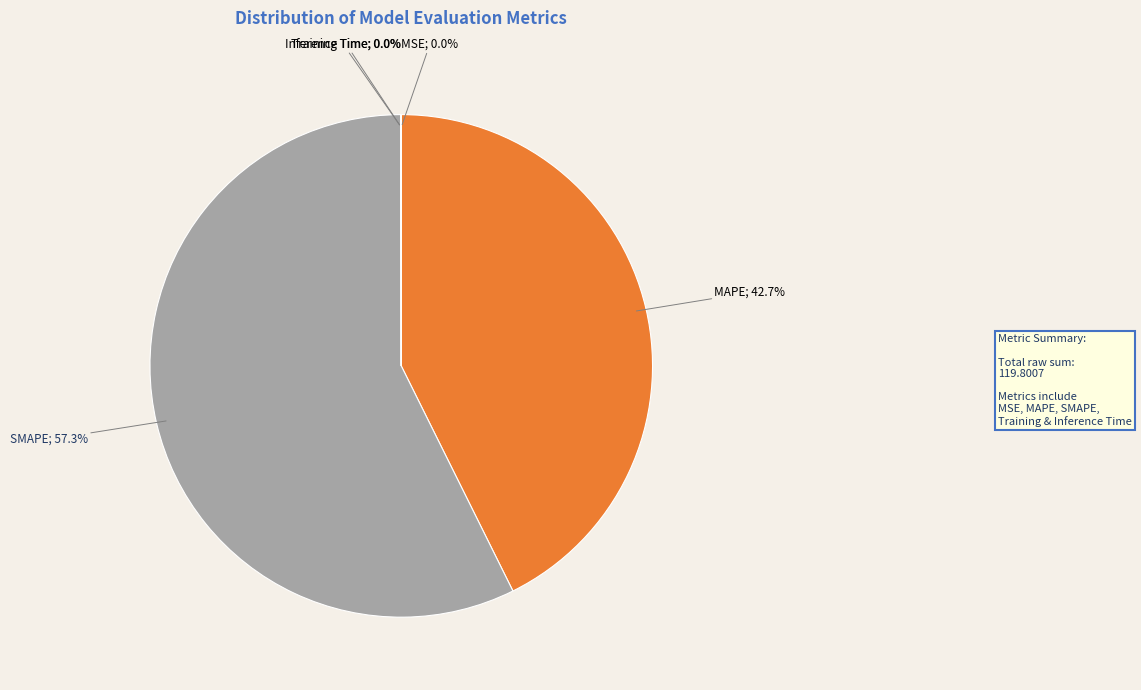

Is there any slice that represents more than half of the pie?

Yes